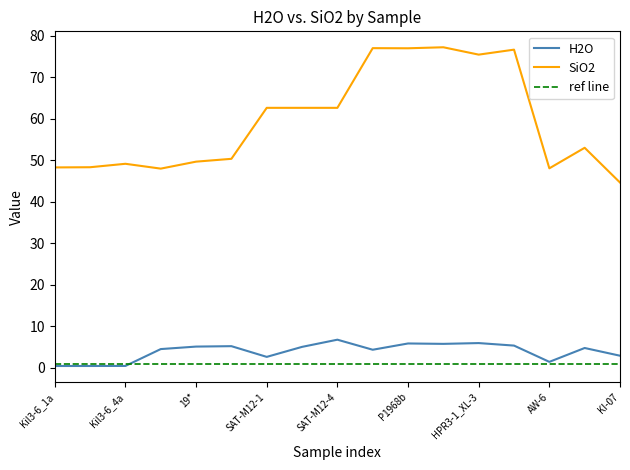

Does the chart have visible grid lines?

No